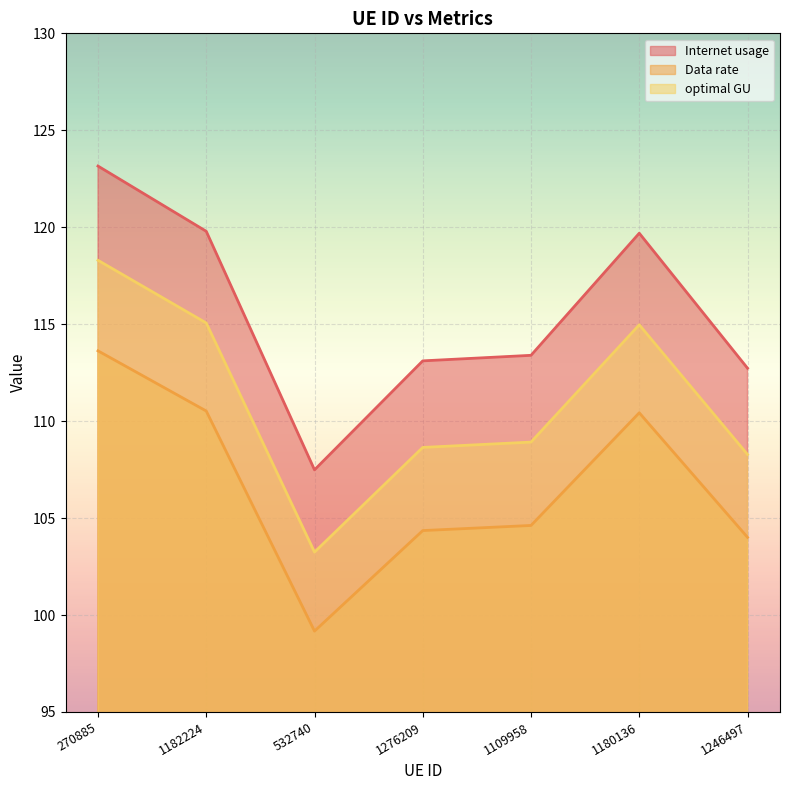

Rank the series by their average value, from highest to lowest.

Internet usage, optimal GU, Data rate